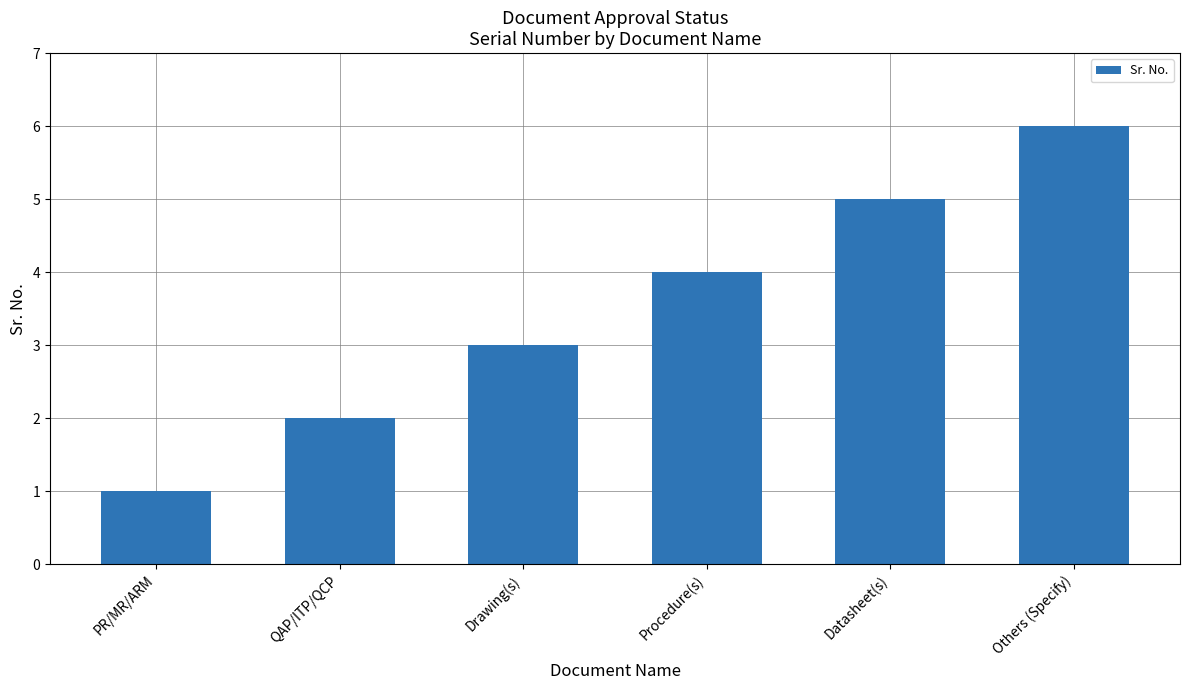

What is the label of the 6th bar from the right?

PR/MR/ARM